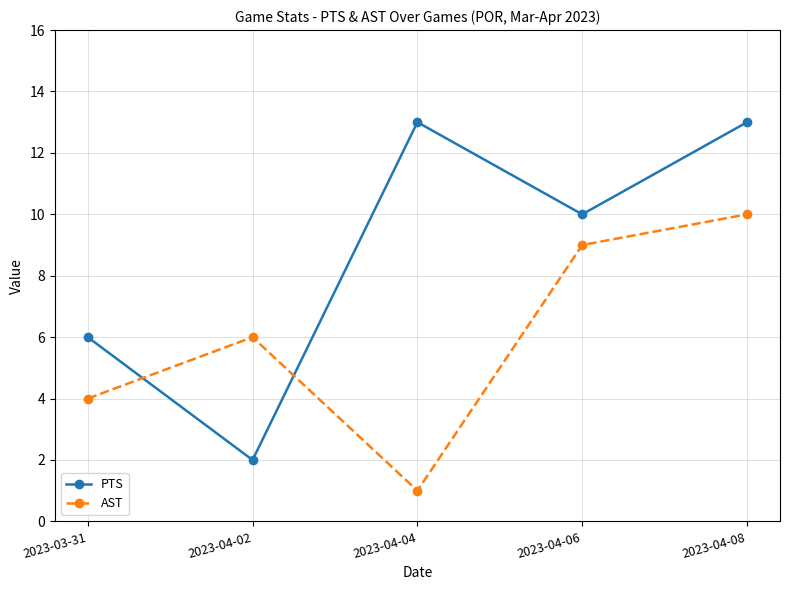

Between 2023-04-02 and 2023-04-06, which series saw the biggest shift?

PTS